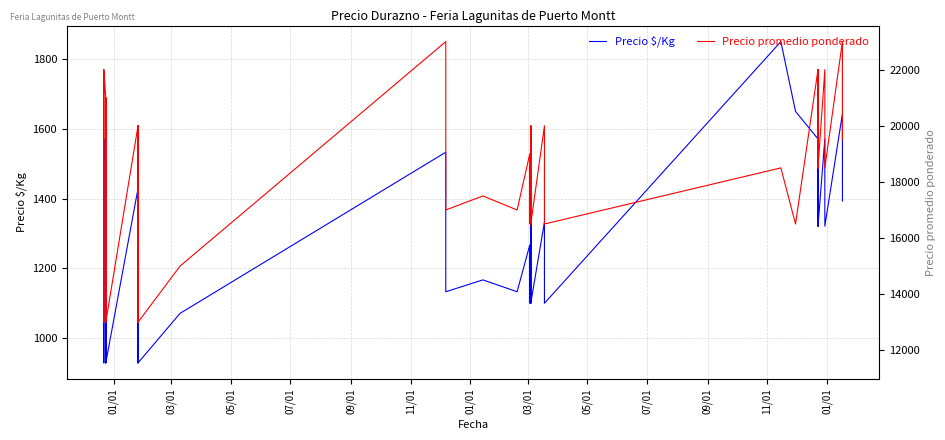

What is the value of the Precio promedio ponderado point at the 35th from the left?

1769.6